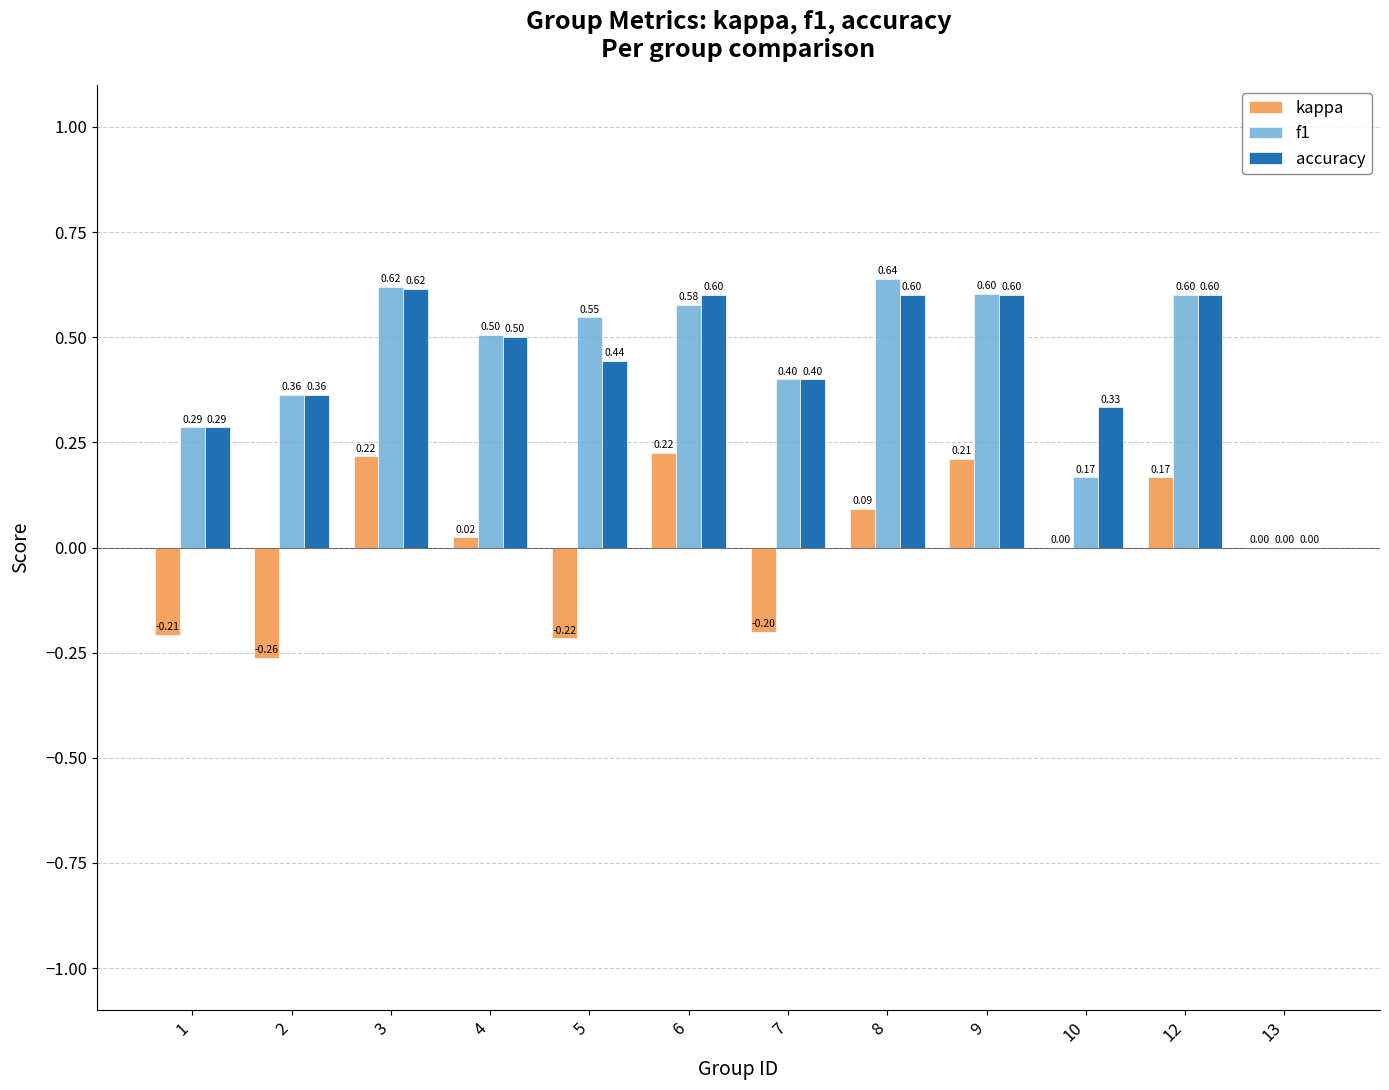

At which category does the chart reach its peak across all series?

8